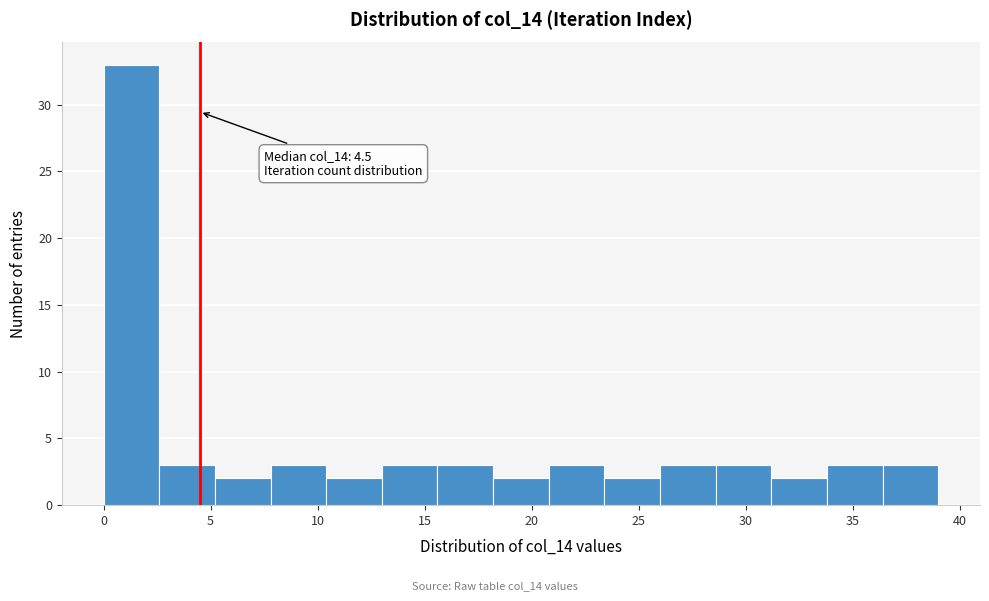

Which range on the x-axis has the tallest bar?

0.0 to 2.6